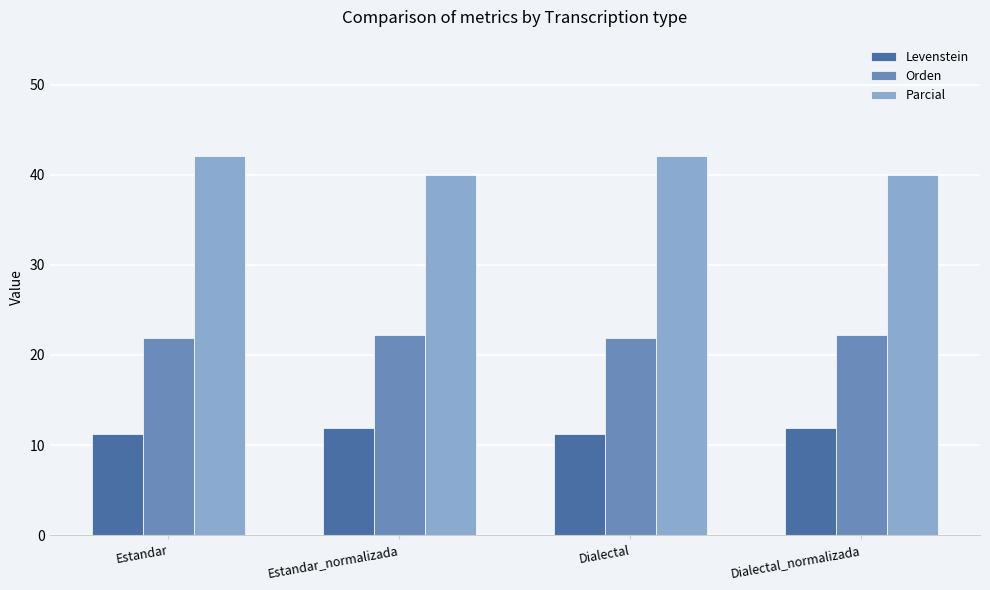

What is the sum of the Levenstein values at Estandar and Dialectal_normalizada?

23.2